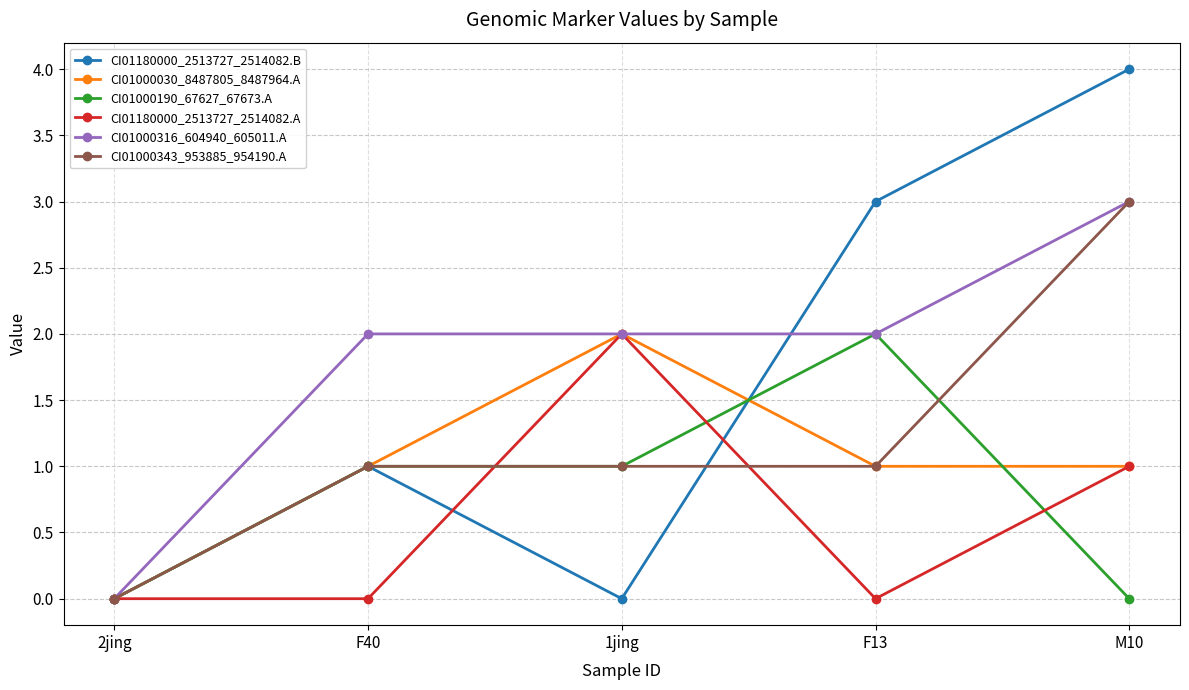

Read the CI01180000_2513727_2514082.B value at F13.

3